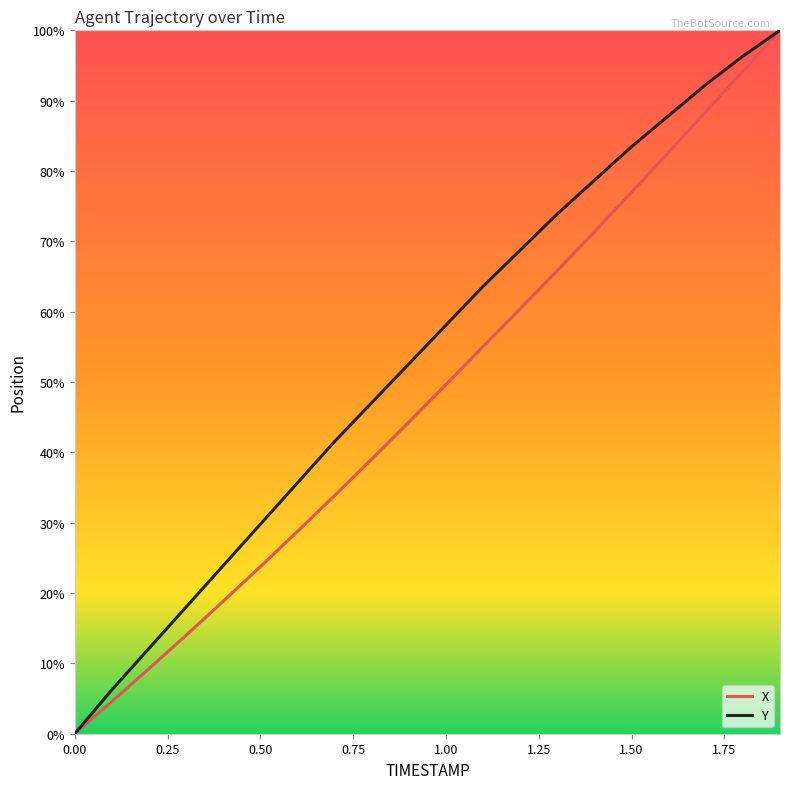

What is the sum of all X values?

960.9